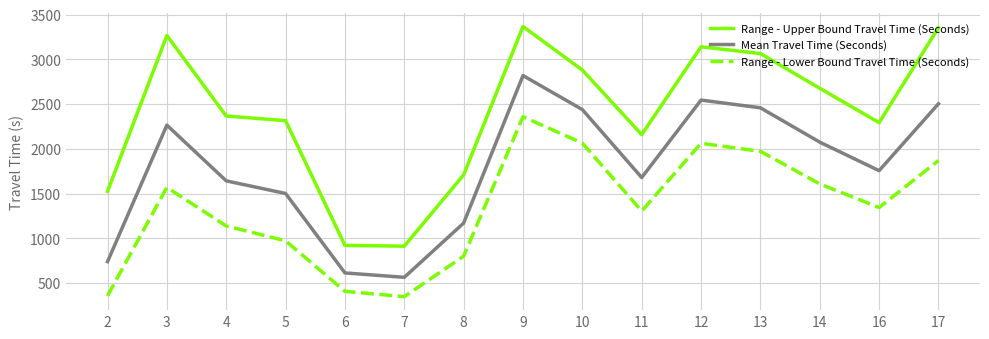

Rank the series by their average value, from highest to lowest.

Range - Upper Bound Travel Time (Seconds), Mean Travel Time (Seconds), Range - Lower Bound Travel Time (Seconds)